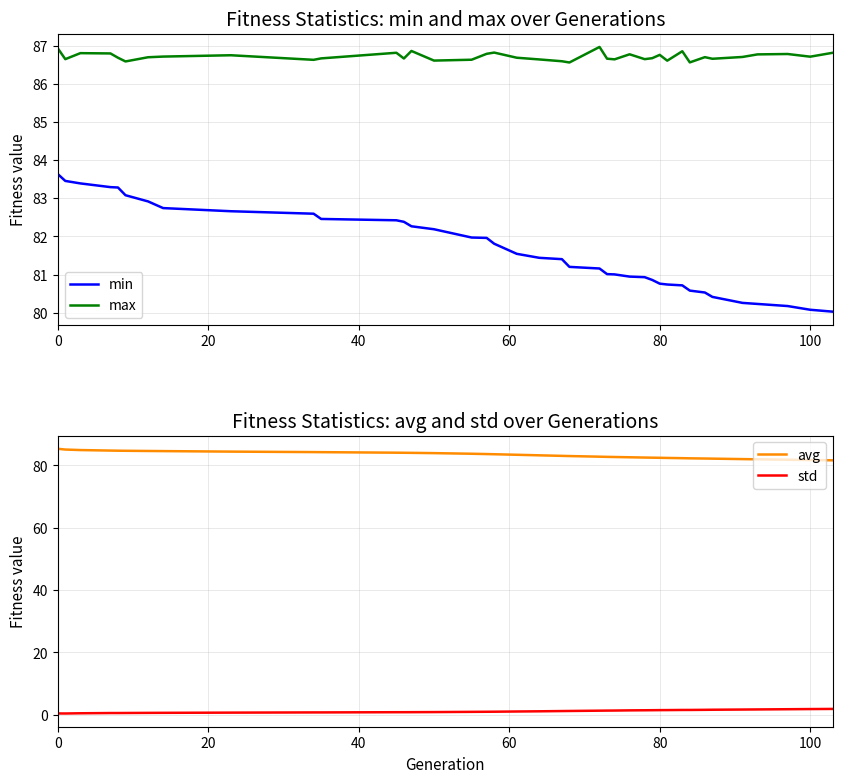

True or false: min has more than 1 points higher than both neighbors.

False